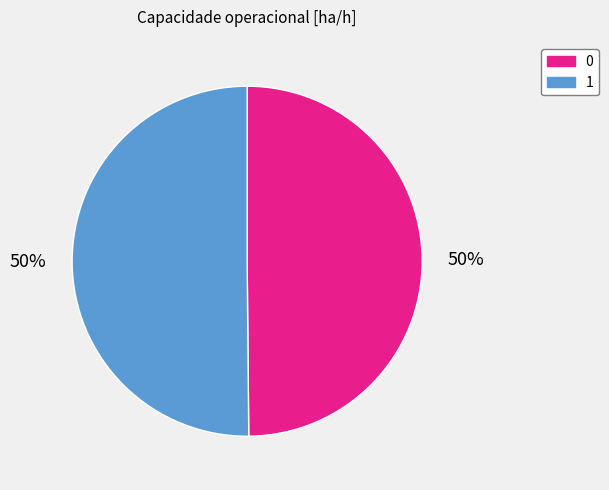

To the nearest percent, what percentage of the pie is 1?

50%